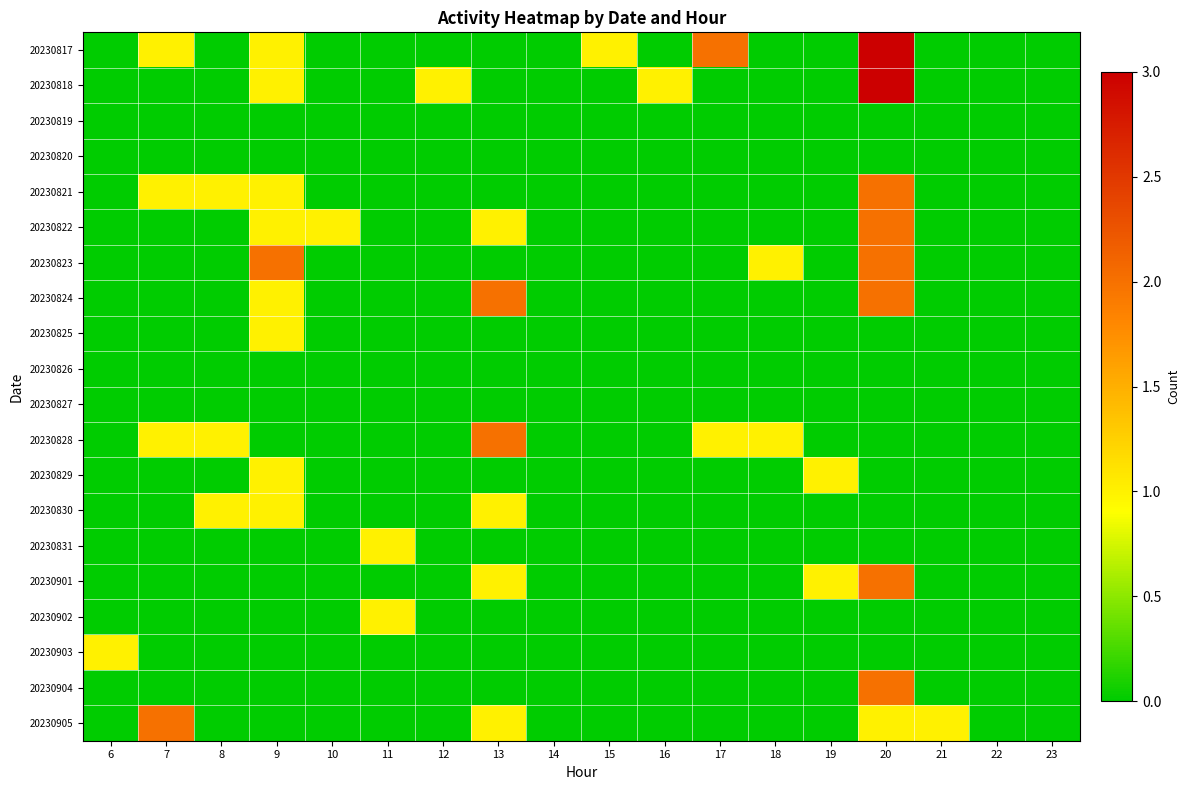

At which category is the sum across all series the highest?

20